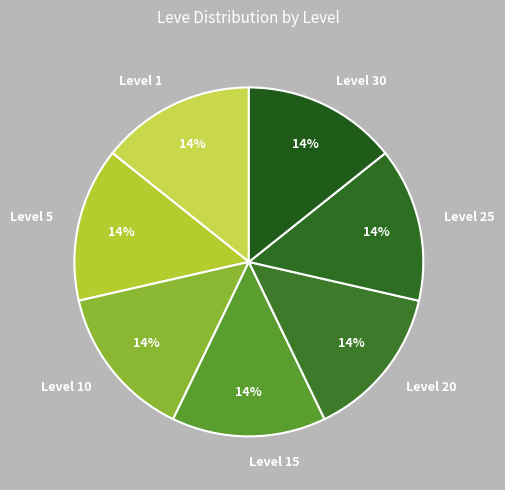

Is there a majority slice in this chart?

No